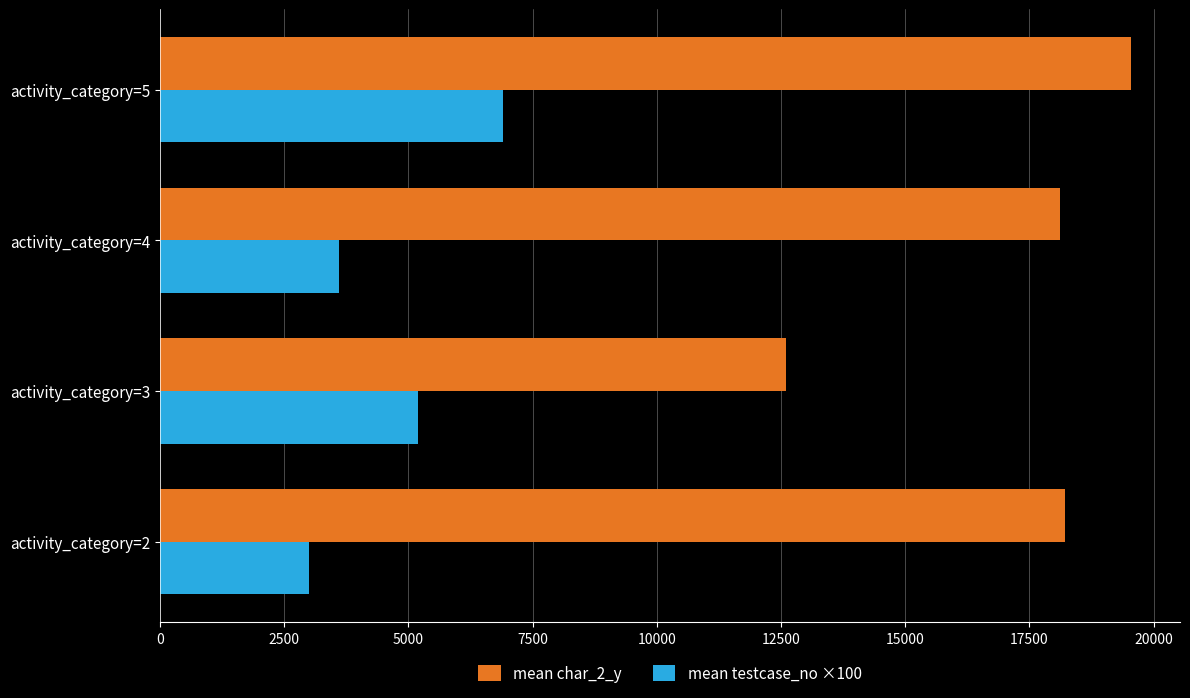

What is the sum of the mean char_2_y values at activity_category=3 and activity_category=4?

30711